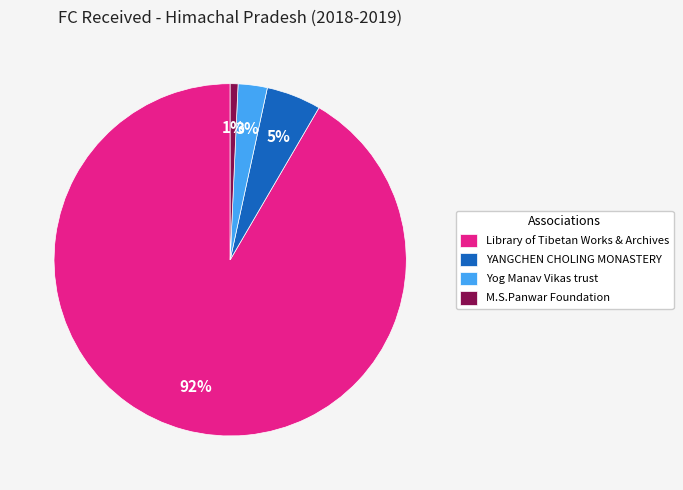

Combined, do M.S.Panwar Foundation and Library of Tibetan Works & Archives account for over 50%?

Yes